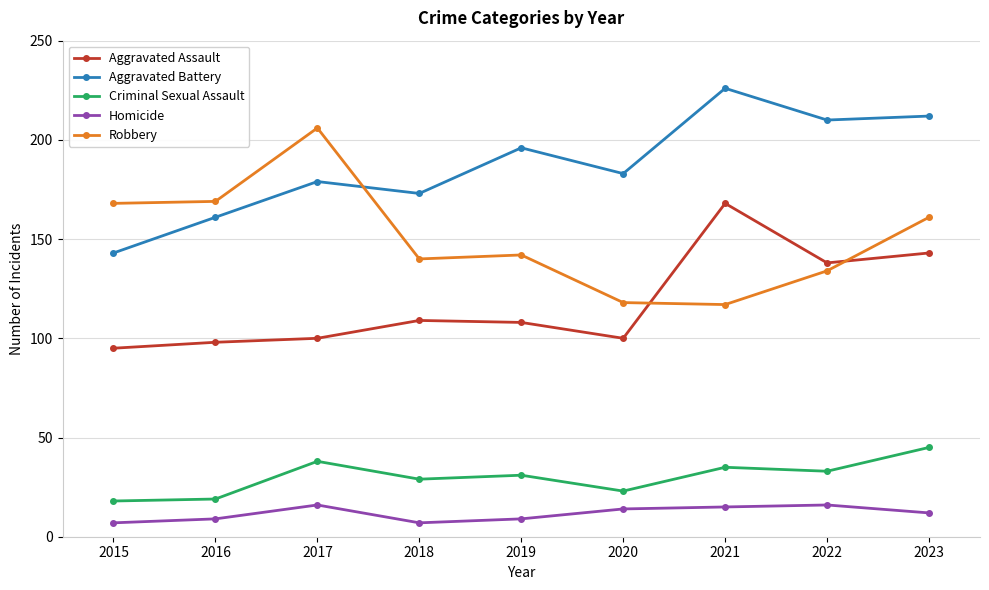

What is the minimum value shown in the chart?

7